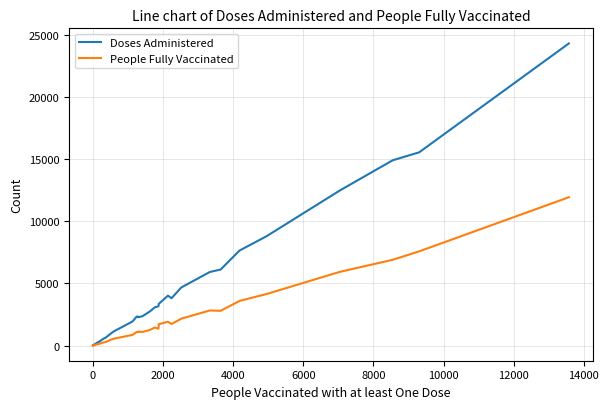

Which series has the largest total across all categories?

Doses Administered